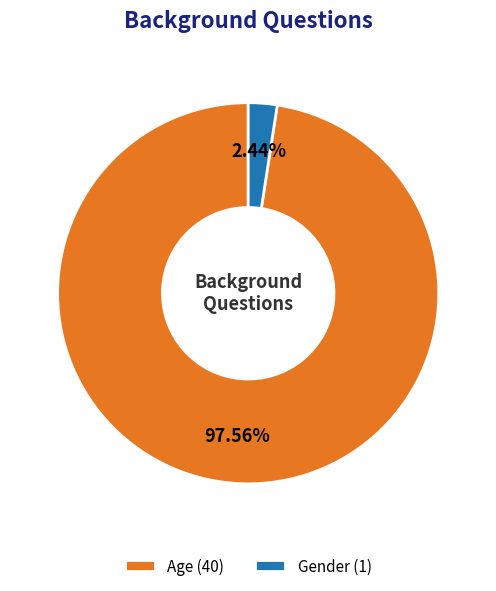

Is there a majority slice in this chart?

Yes